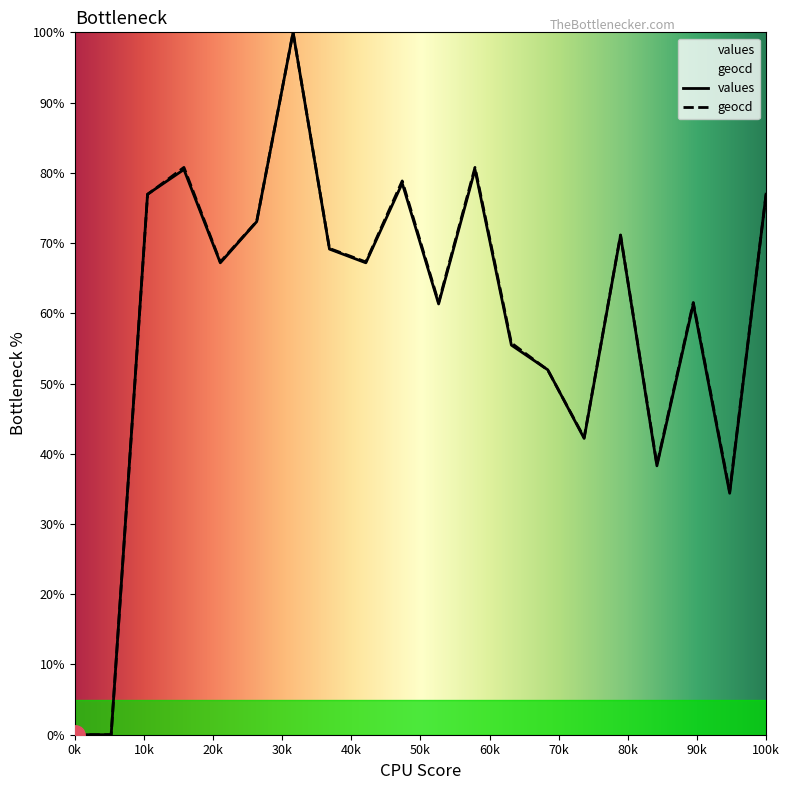

What is the difference between the geocd values at 10 and 6?

38.5